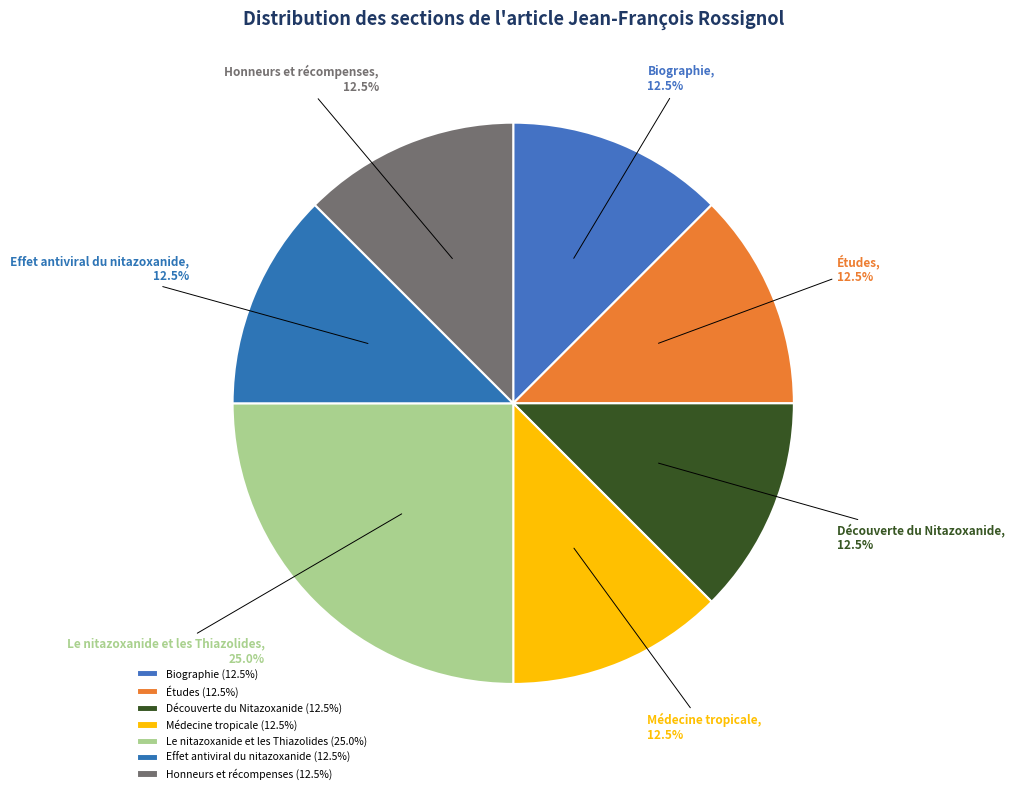

Does Médecine tropicale account for over 50% of the chart?

No